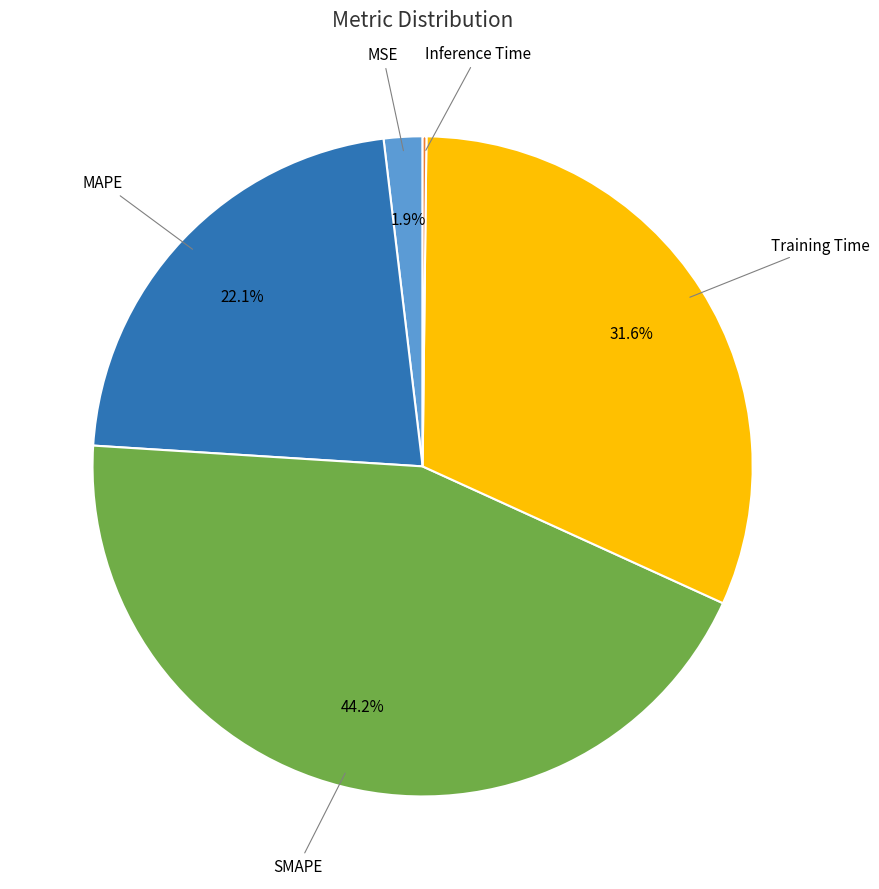

Is there a majority slice in this chart?

No